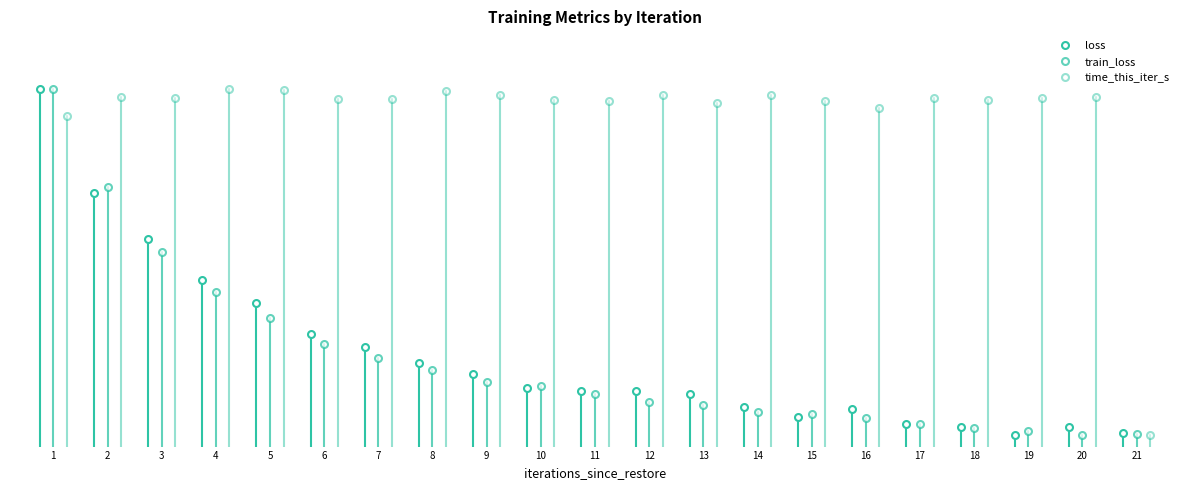

Is it true that time_this_iter_s equals 15.0 at 15?

True